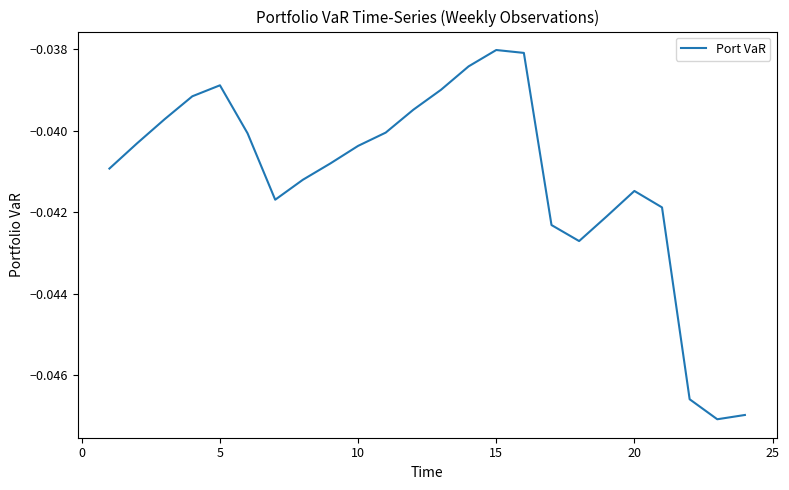

How many lines are shown in the chart?

1